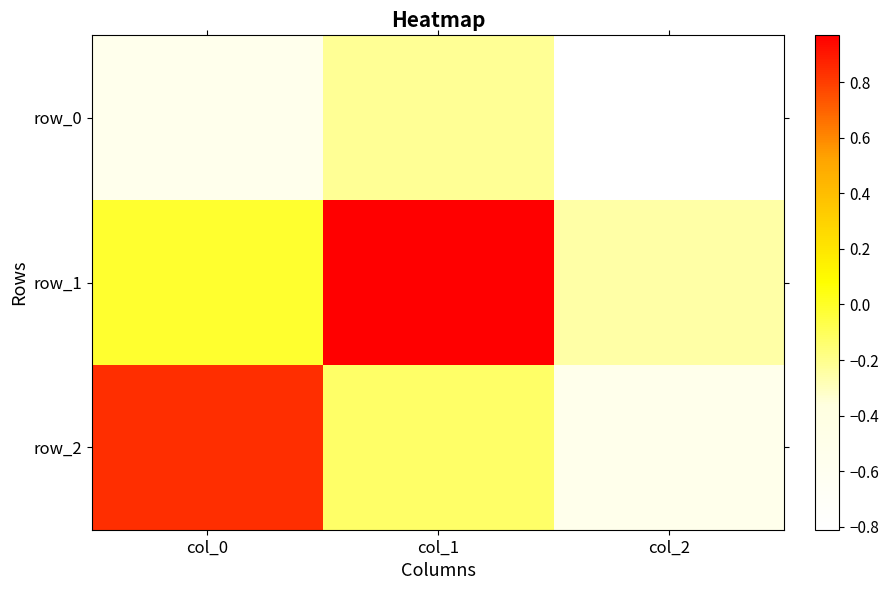

How many values in the row_1 series are below 0?

2